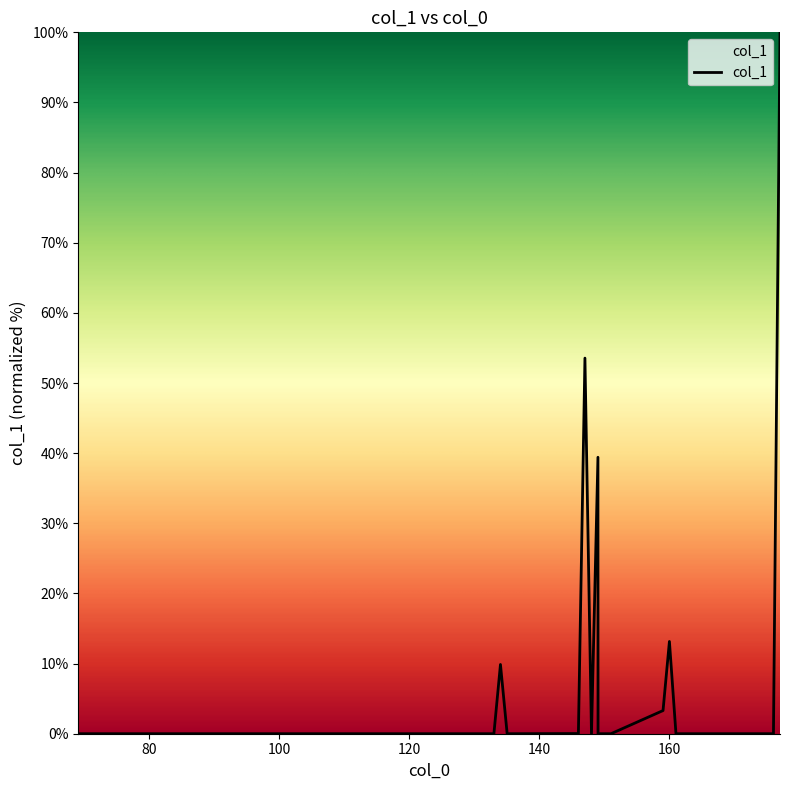

What is the maximum value shown in the chart?

100.0